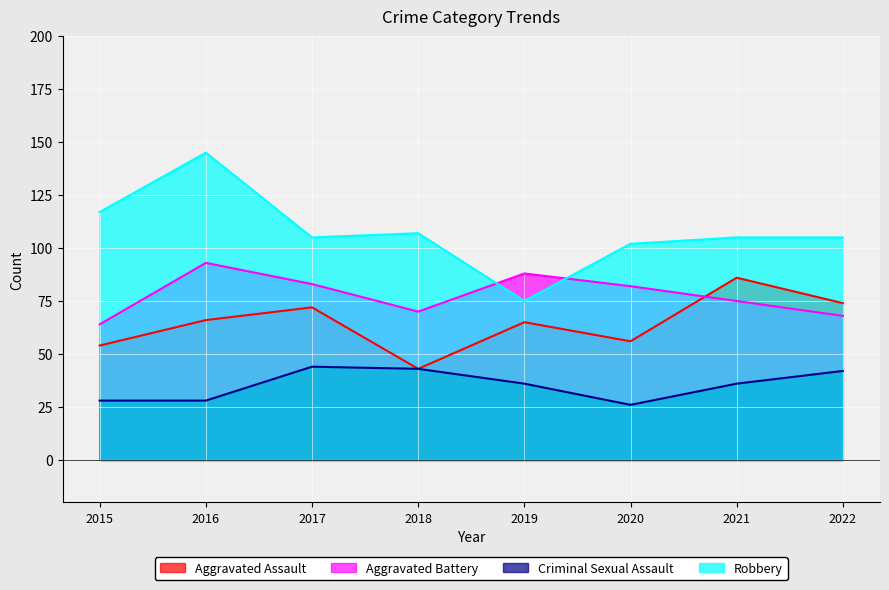

At 2019, list the series in order from smallest to largest.

Criminal Sexual Assault, Aggravated Assault, Robbery, Aggravated Battery